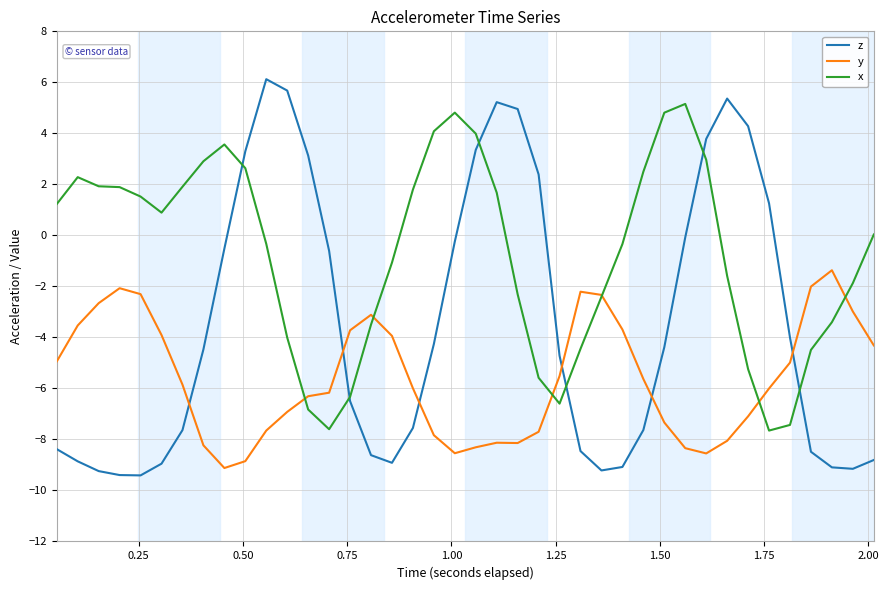

Which series has the largest range (max minus min)?

z